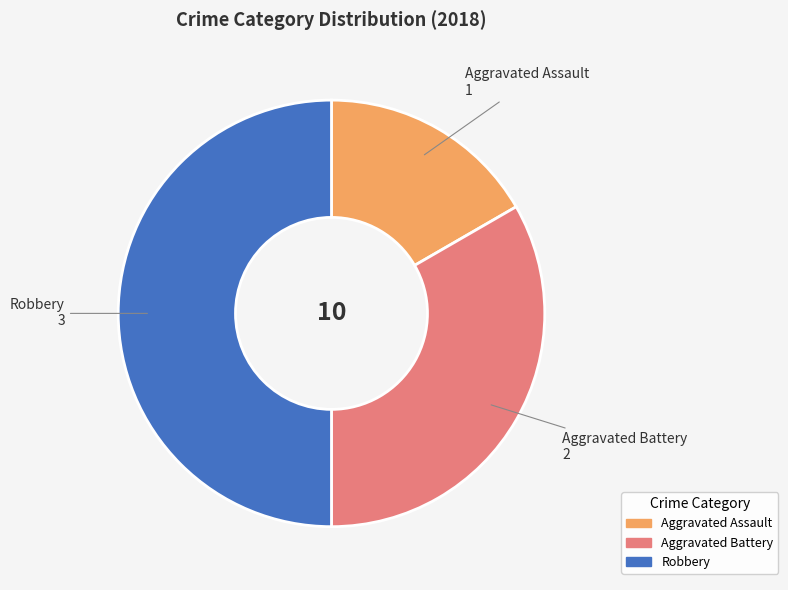

Approximately how many times larger is the value at Aggravated Assault compared to Robbery?

0.3